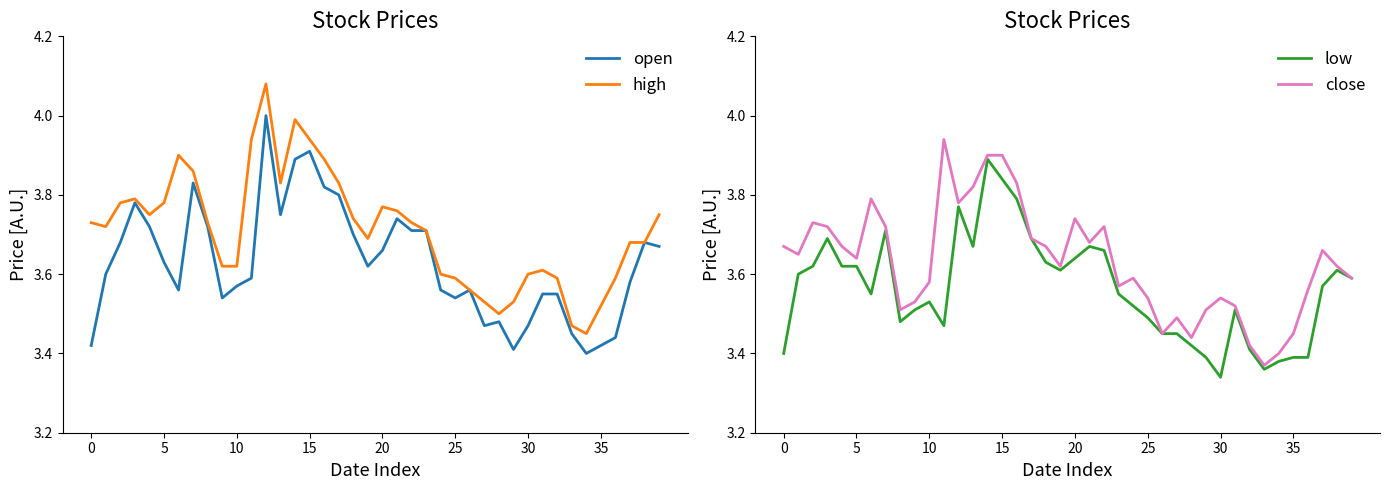

Between 9 and 27, which is larger?

9